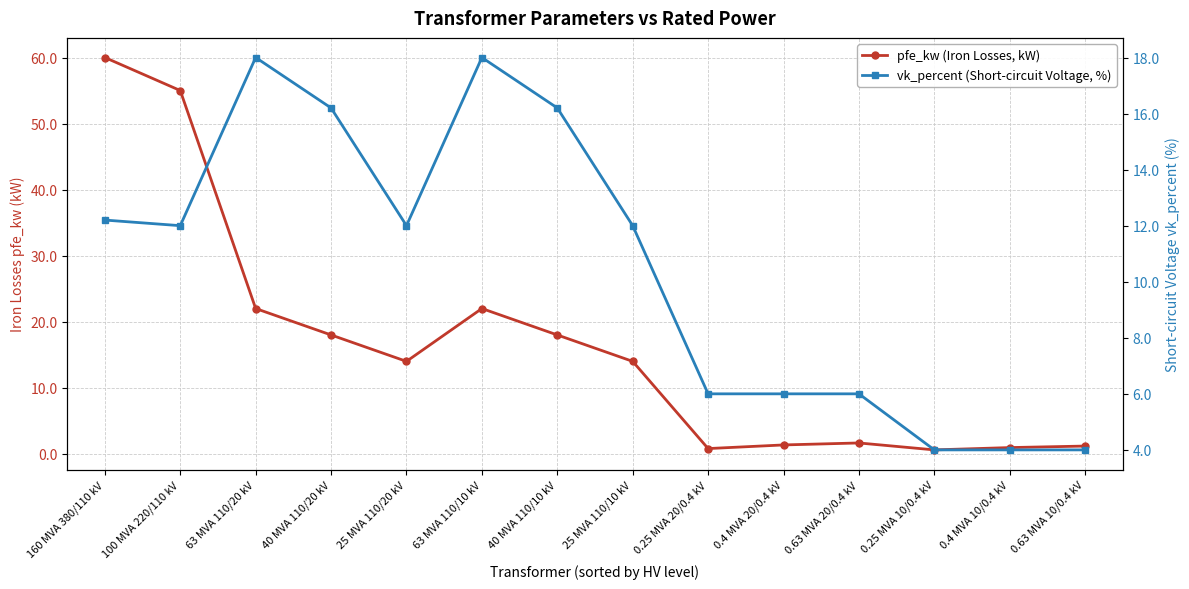

Does the chart display data point markers on the line(s)?

Yes